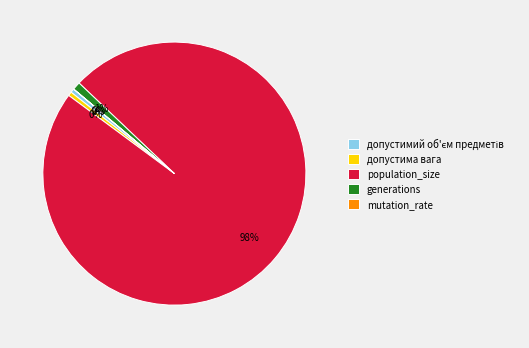

Which slice is the largest?

population_size